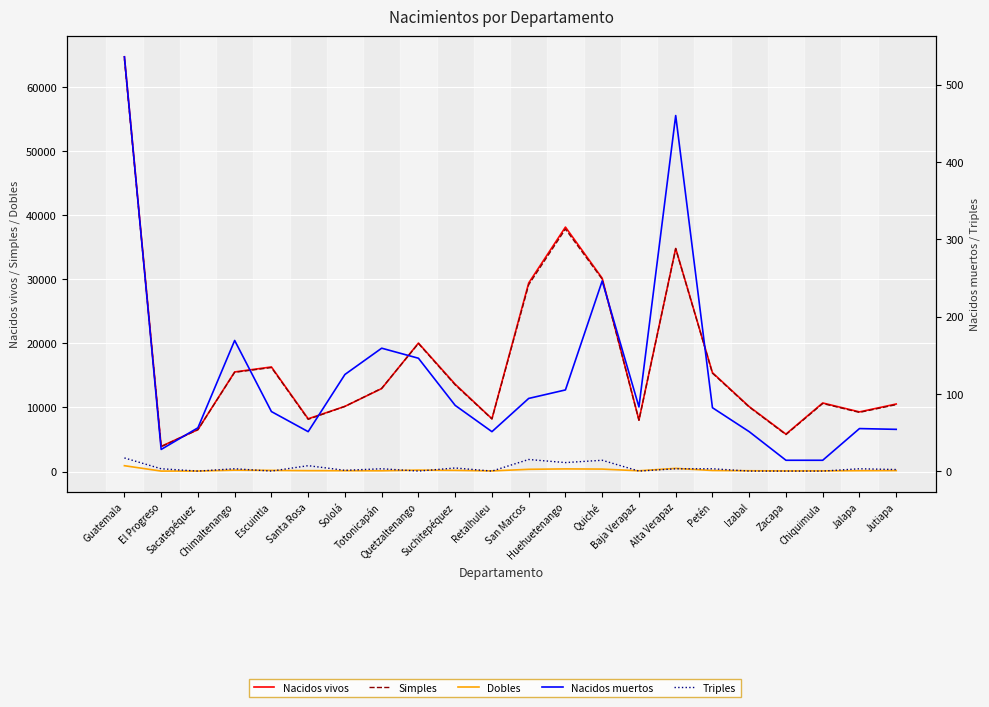

List the labels in order of Nacidos muertos value, smallest first.

Zacapa, Chiquimula, El Progreso, Santa Rosa, Retalhuleu, Izabal, Jutiapa, Jalapa, Sacatepéquez, Escuintla, Petén, Baja Verapaz, Suchitepéquez, San Marcos, Huehuetenango, Sololá, Quetzaltenango, Totonicapán, Chimaltenango, Quiché, Alta Verapaz, Guatemala